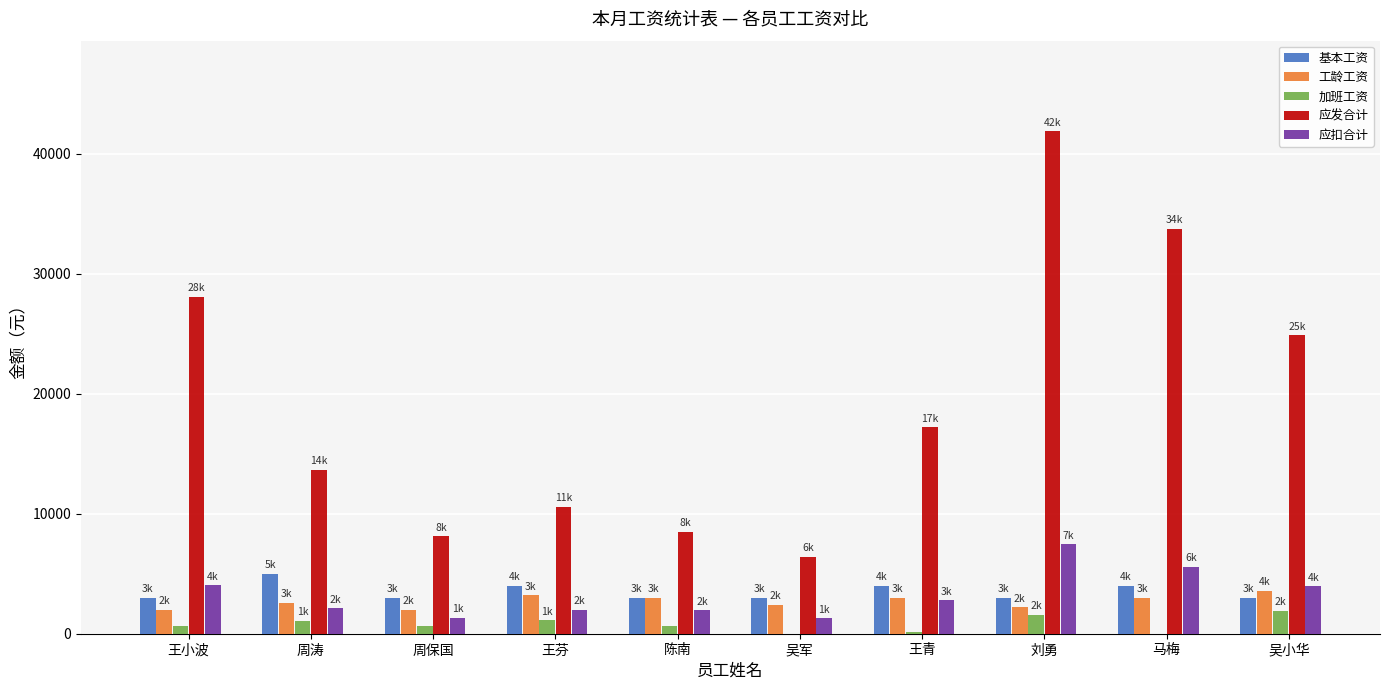

Which series has the largest total across all categories?

应发合计